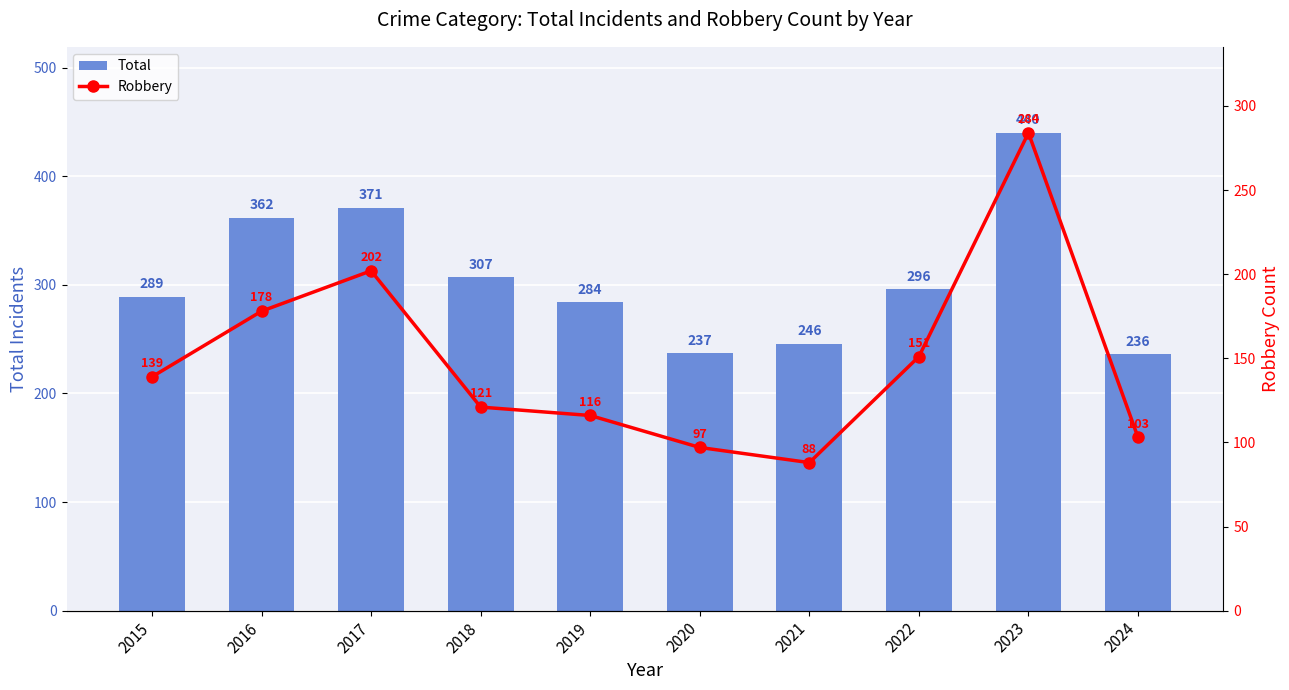

What is the value of the Total bar at the 7th from the left?

246